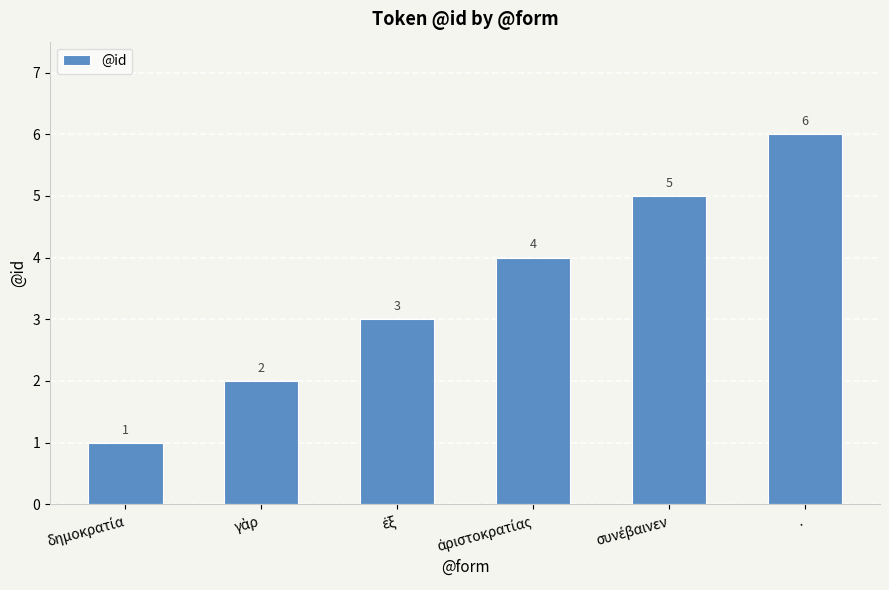

What is the value of the 2nd bar from the left?

2